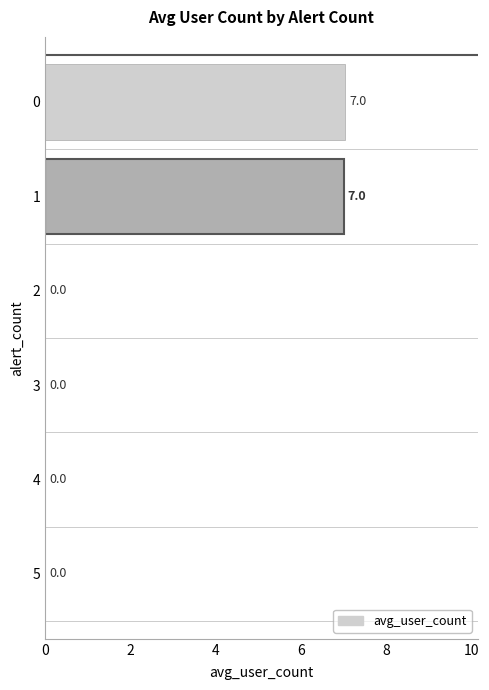

What is the change in value from 0 to 3?

-7.0